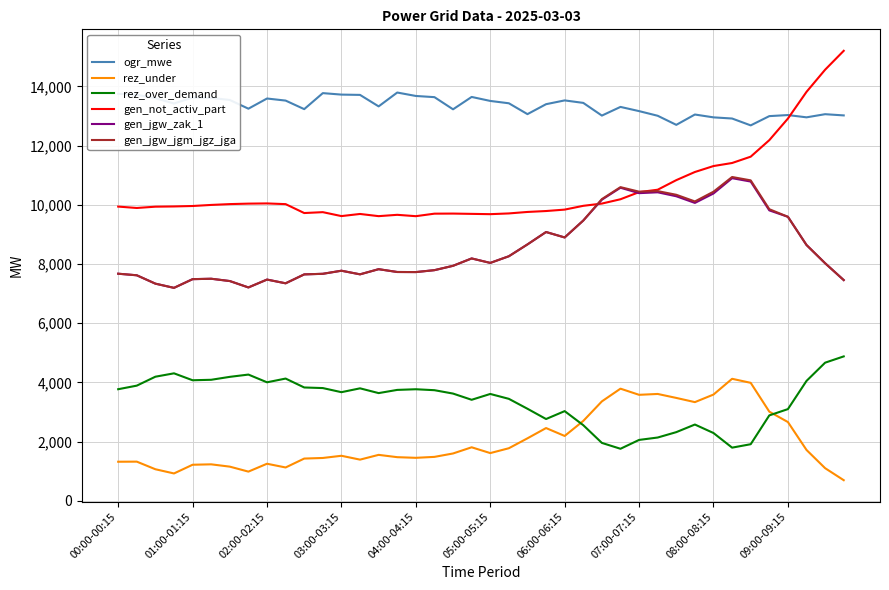

What is the minimum value shown in the chart?

696